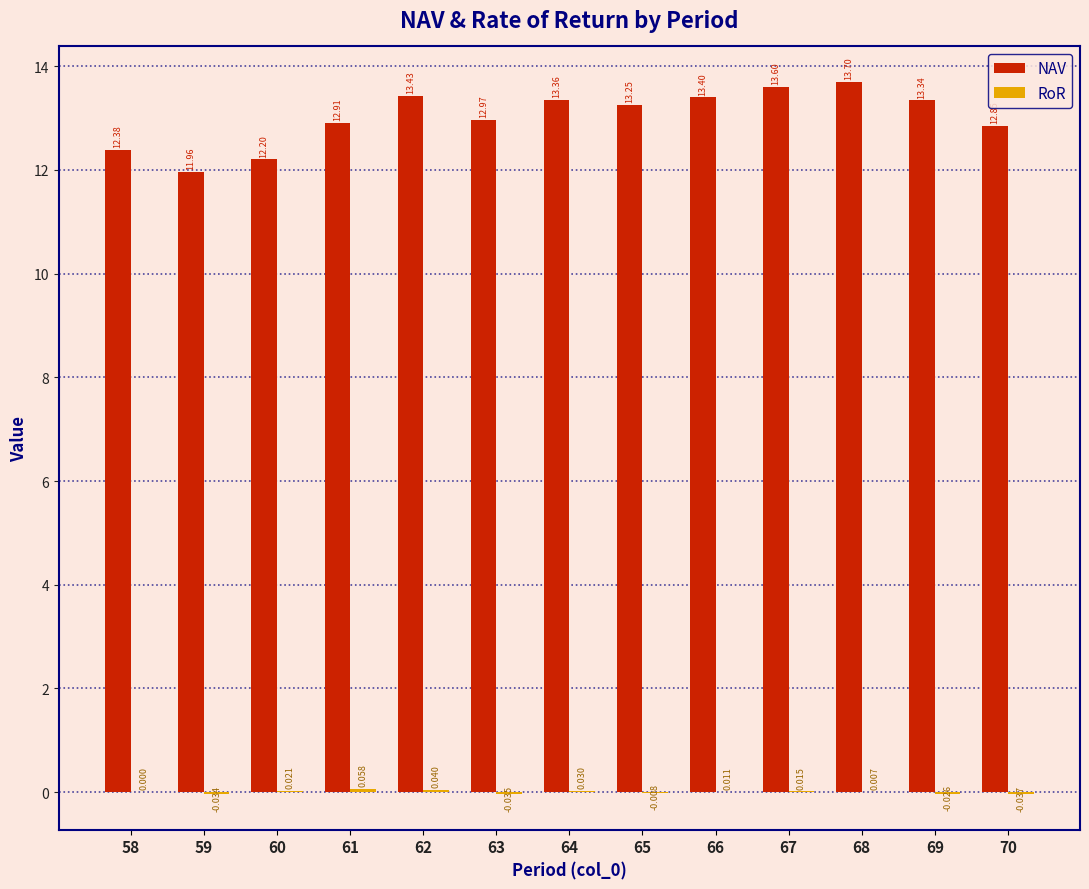

Which series changed the most between 59 and 60?

NAV